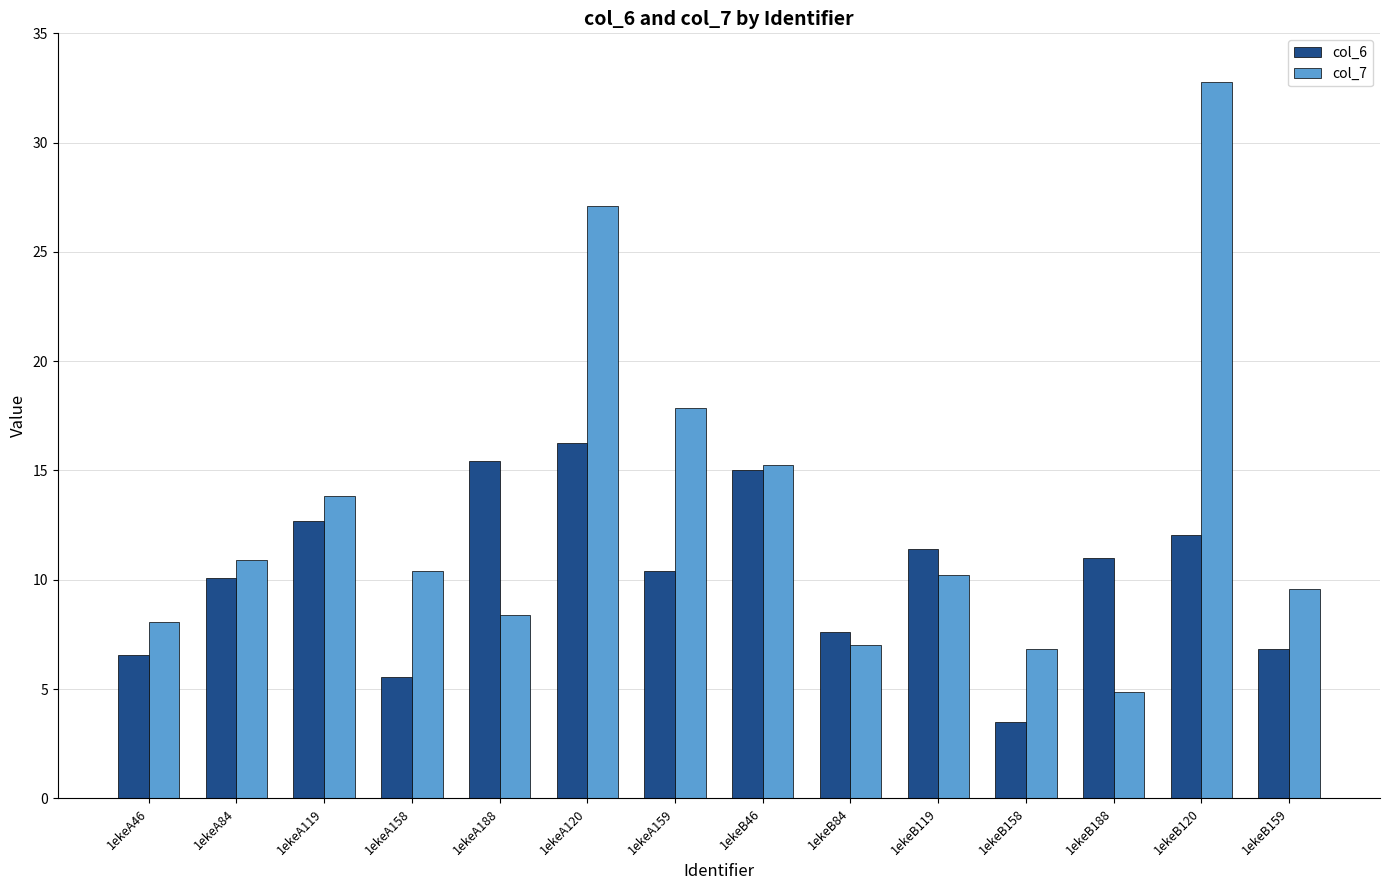

Is the value of col_6 at 1ekeA159 greater than the value of col_7 at 1ekeB46?

No